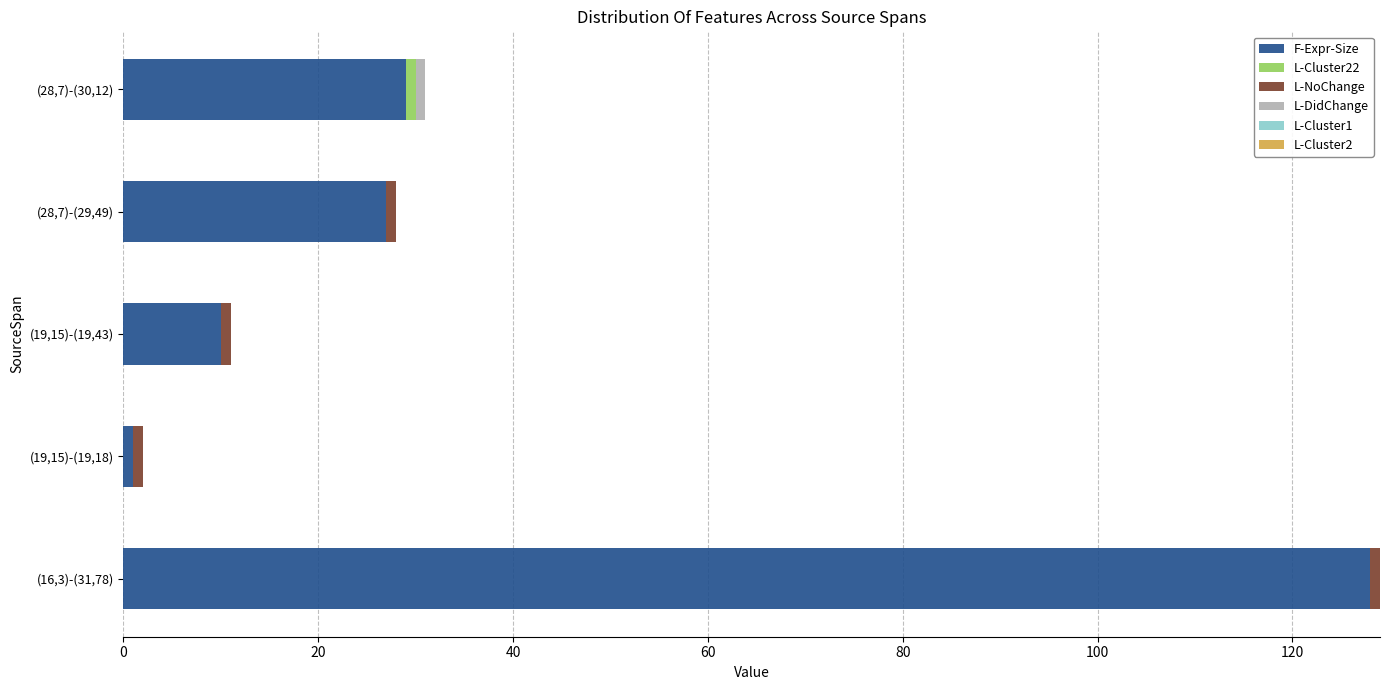

Which category has the highest value in the F-Expr-Size series?

(16,3)-(31,78)